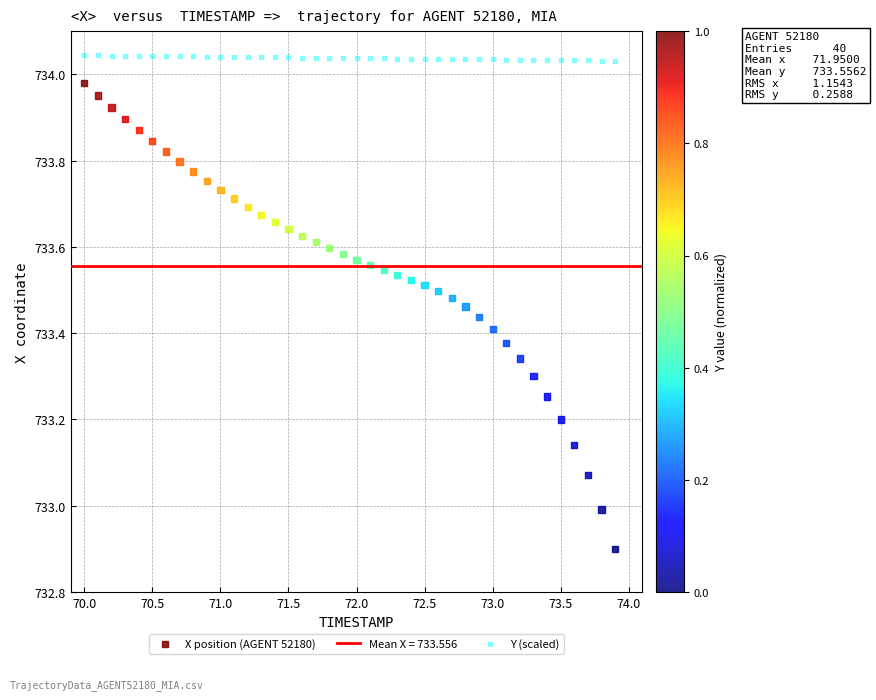

Across all data points, what is the range of Y values (max minus min)?

1.1